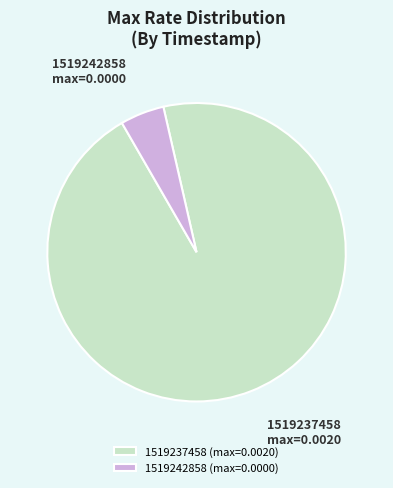

Which category has the biggest portion of the pie?

1519237458